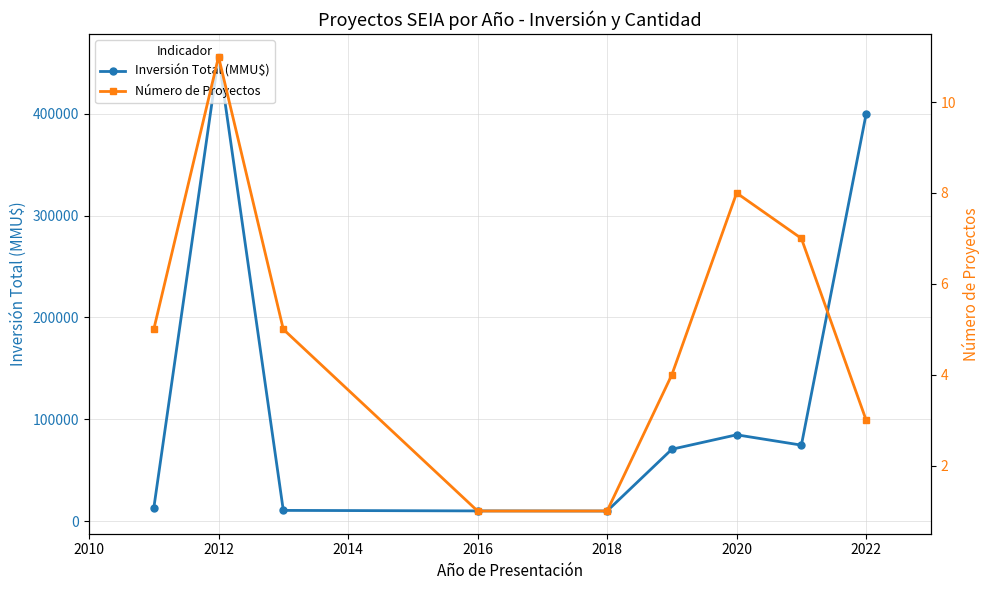

True or false: Número de Proyectos has more than 2 interior local peaks.

False